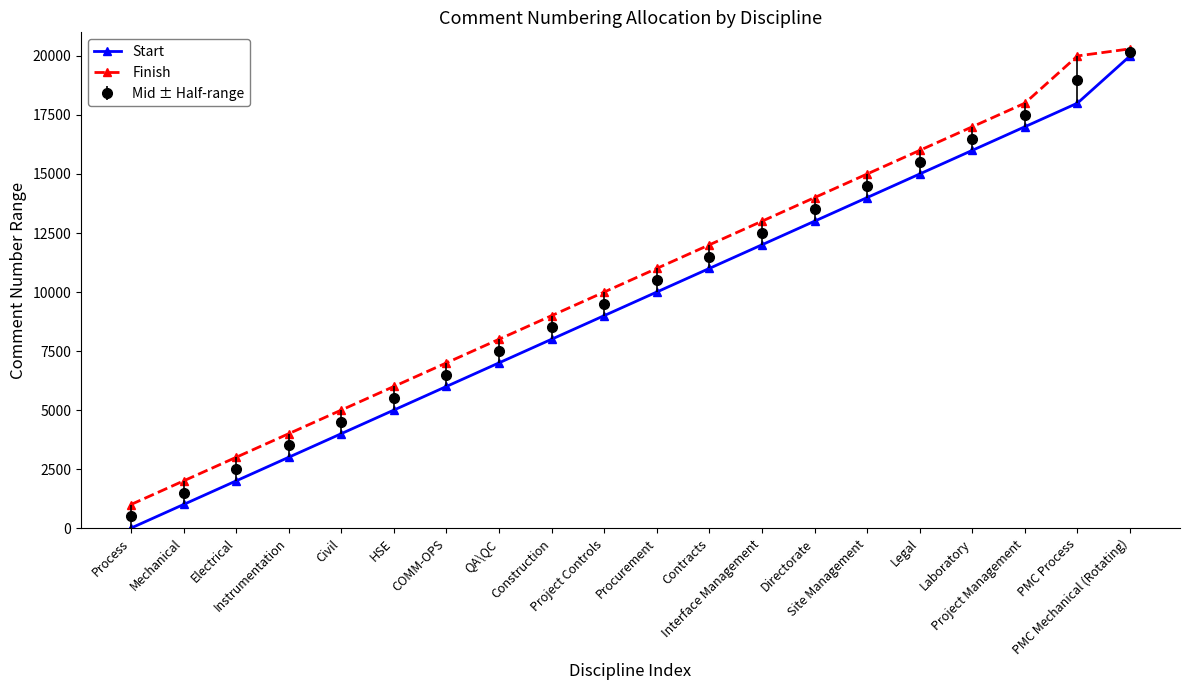

What are all the series names shown in the legend?

Start, Finish, Mid ± Half-range